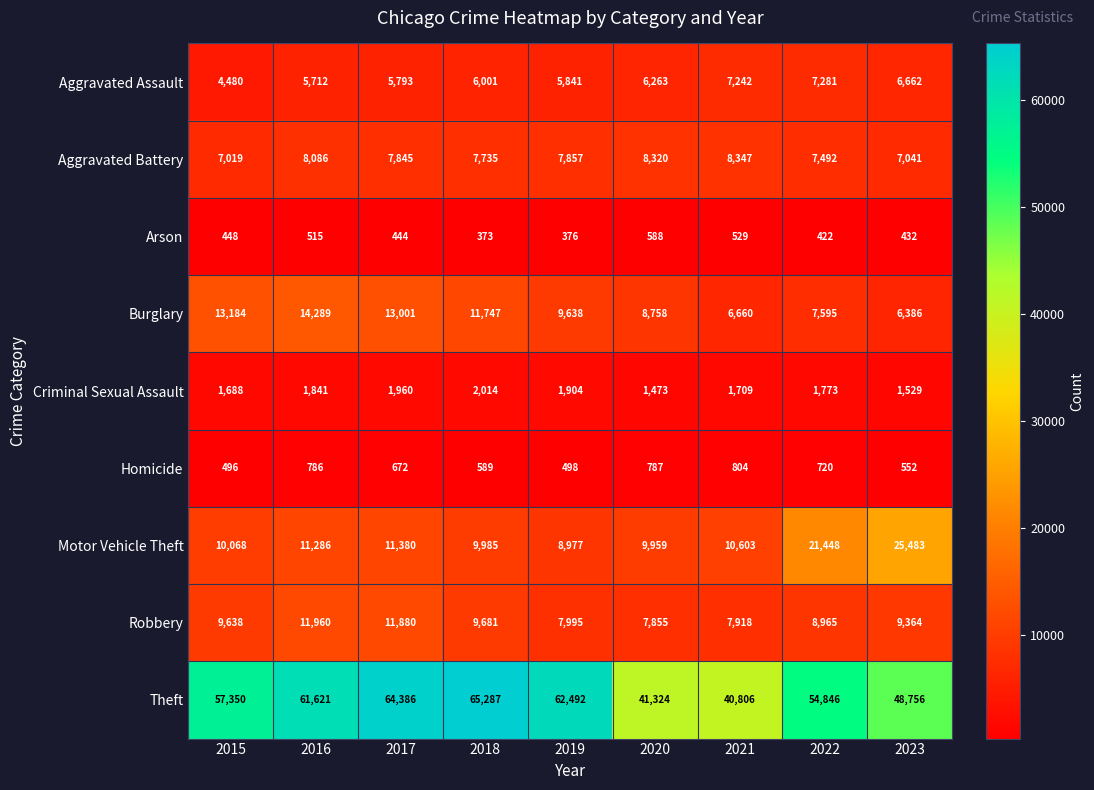

What is the difference between the second highest and second lowest values in the Criminal Sexual Assault series?

431